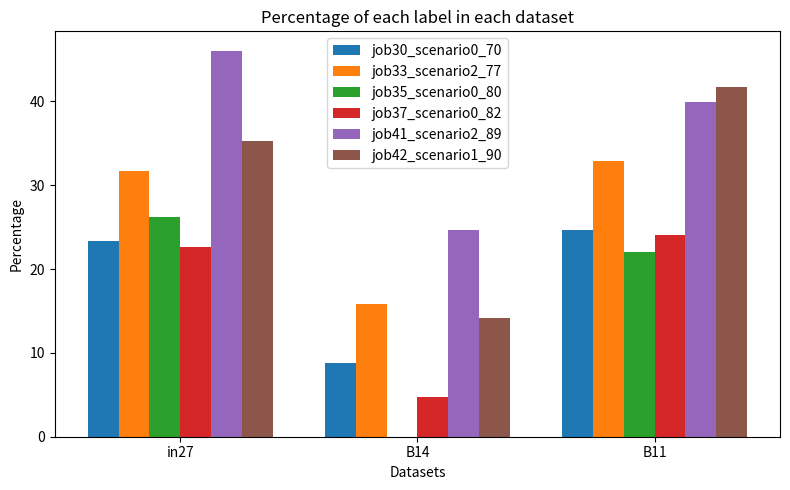

What are all the series names shown in the legend?

job30_scenario0_70, job33_scenario2_77, job35_scenario0_80, job37_scenario0_82, job41_scenario2_89, job42_scenario1_90